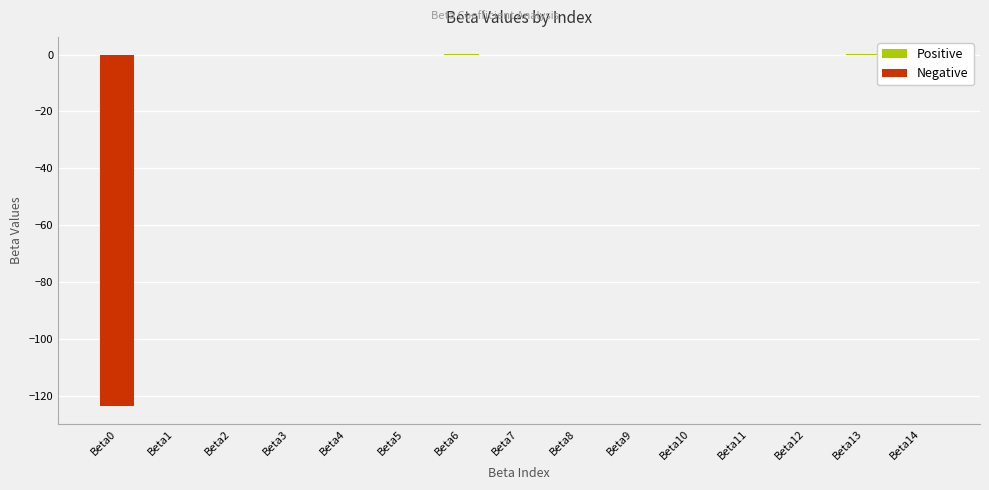

The value at Beta13 is 0.0. True or false?

True